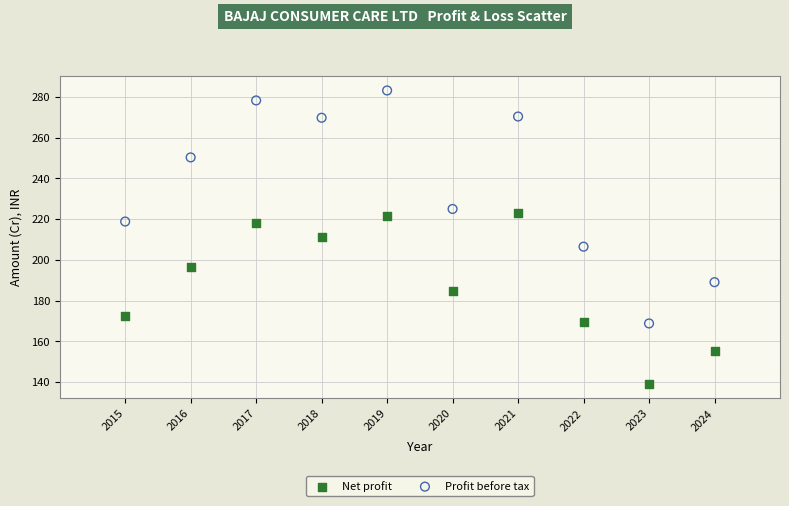

In the Net profit series, what Y value is closest to 181?

184.8